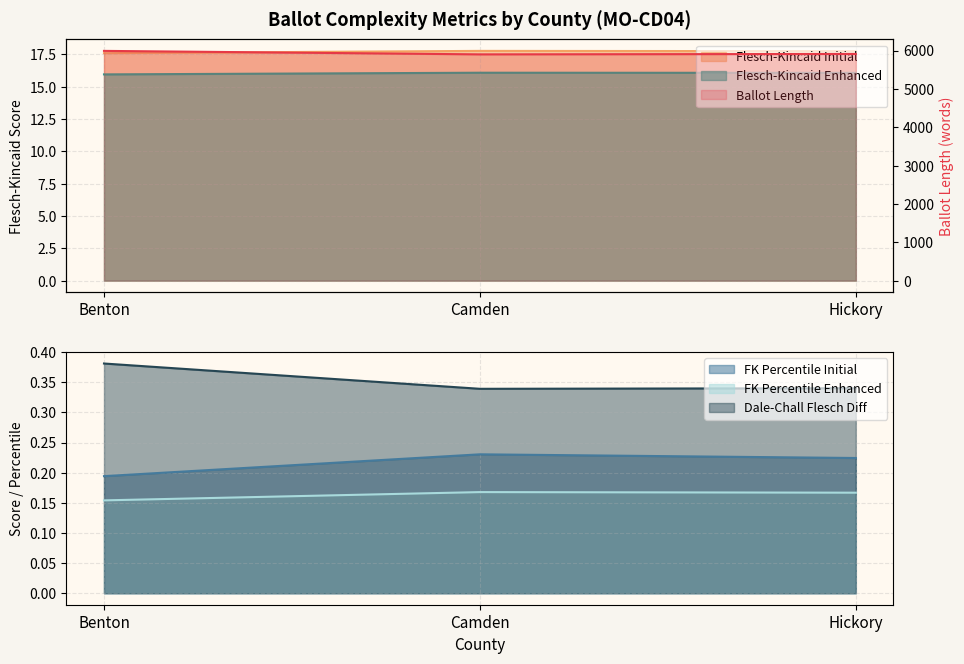

What is the label of the 1st point from the right?

Hickory